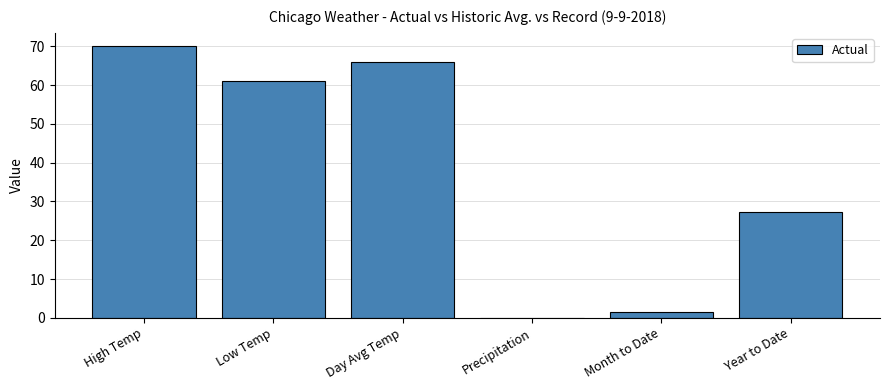

Where does the data first go above 61?

High Temp